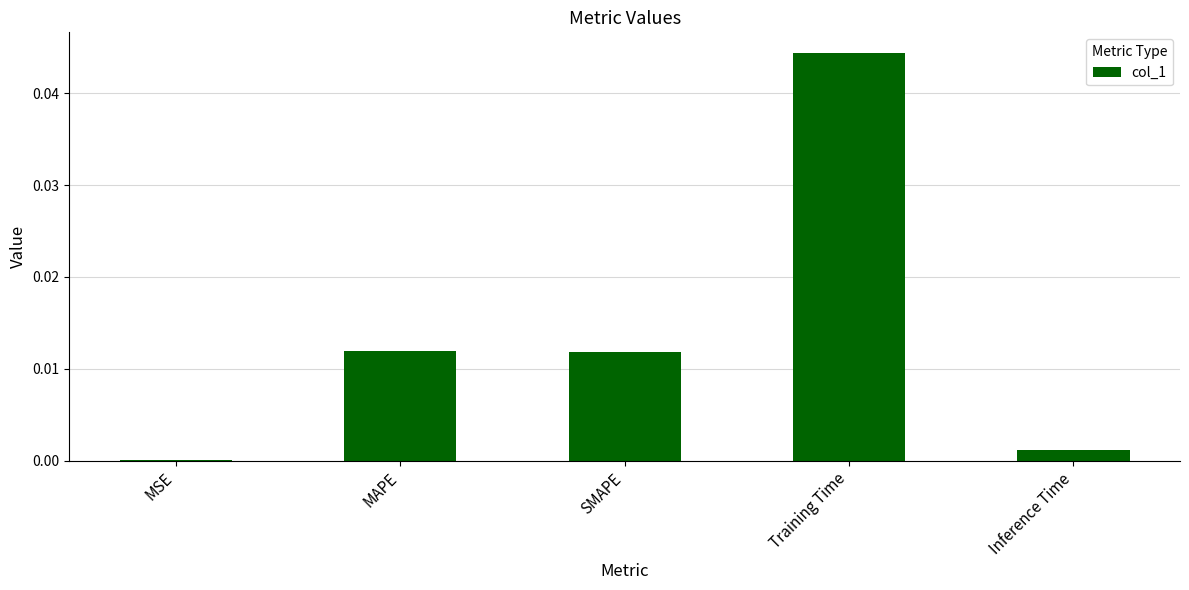

True or false: the data shows 0.0 at SMAPE.

True